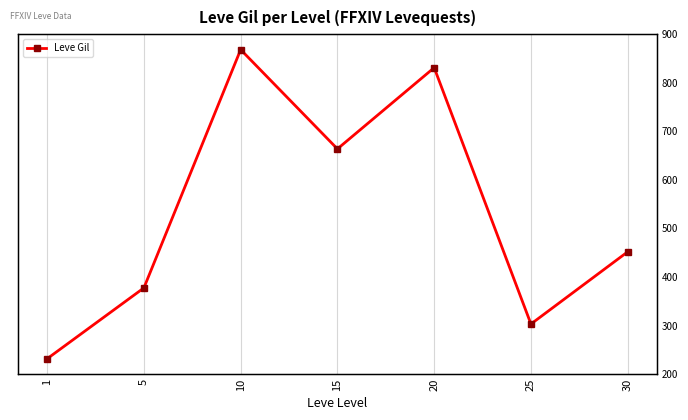

Reading left to right, extract all data points from this chart.

232.5	363.3	803.3	620.0	770.0	296.7	430.0